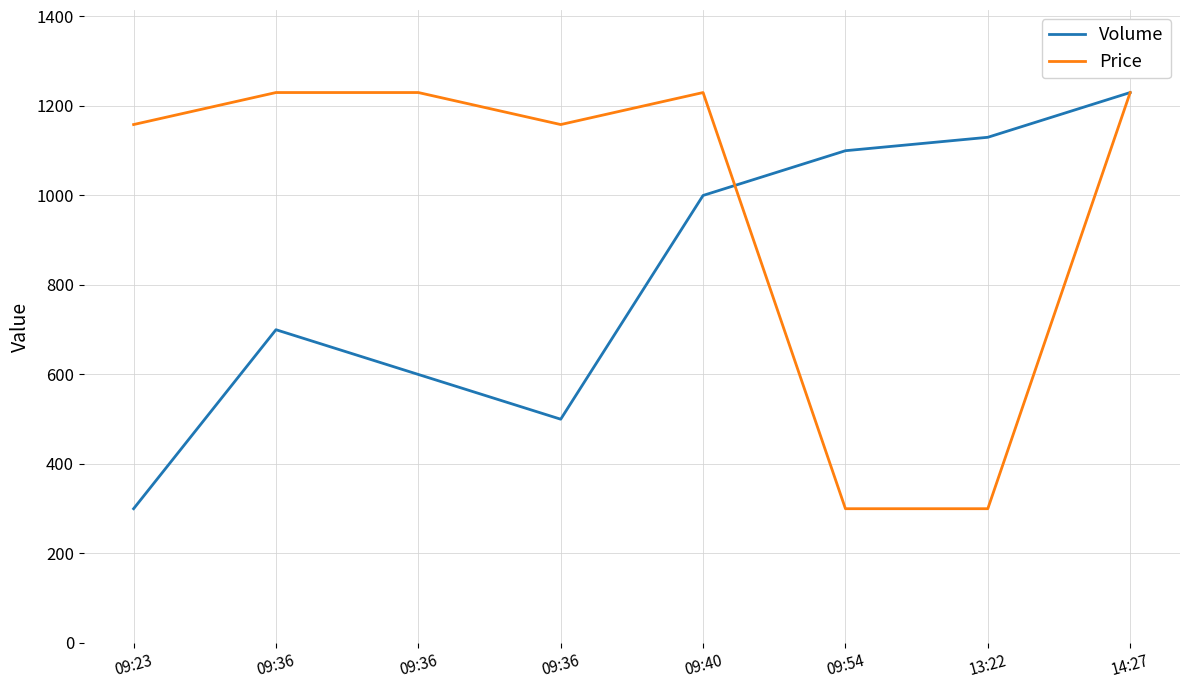

Which label corresponds to the largest value in the chart?

14:27